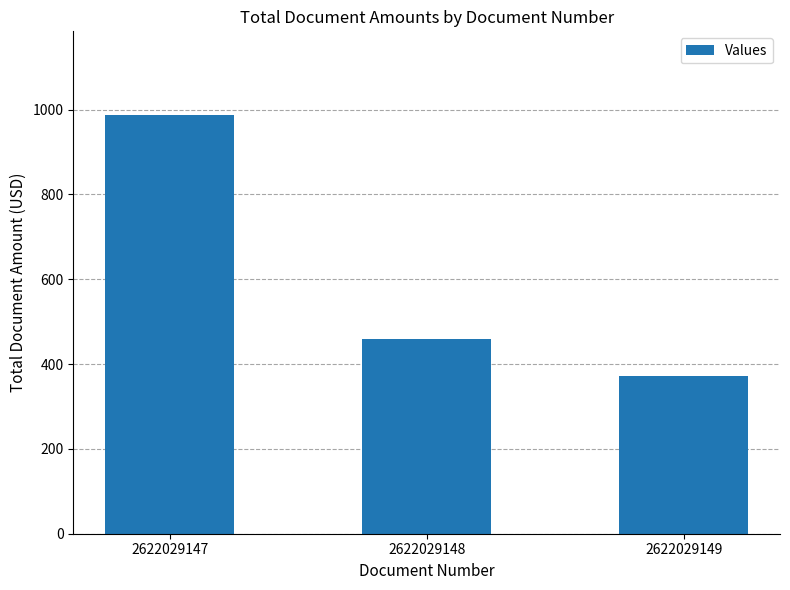

What is the sum of all values?

1816.9